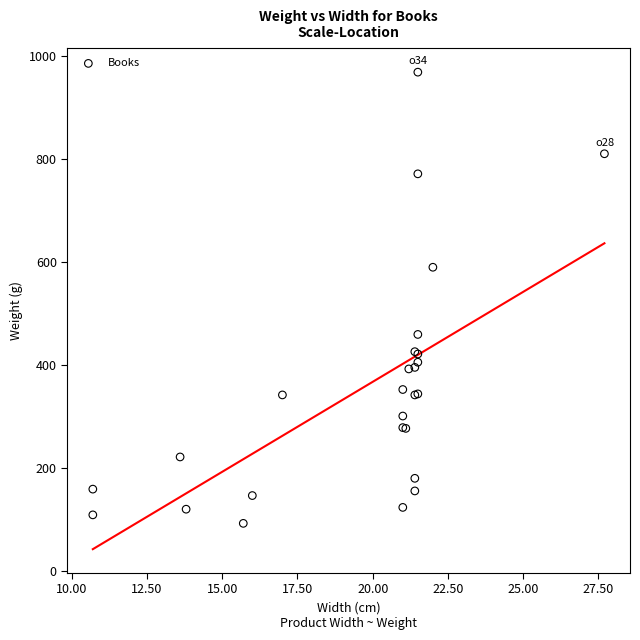

What Y value in the scatter plot is closest to 530?

589.5